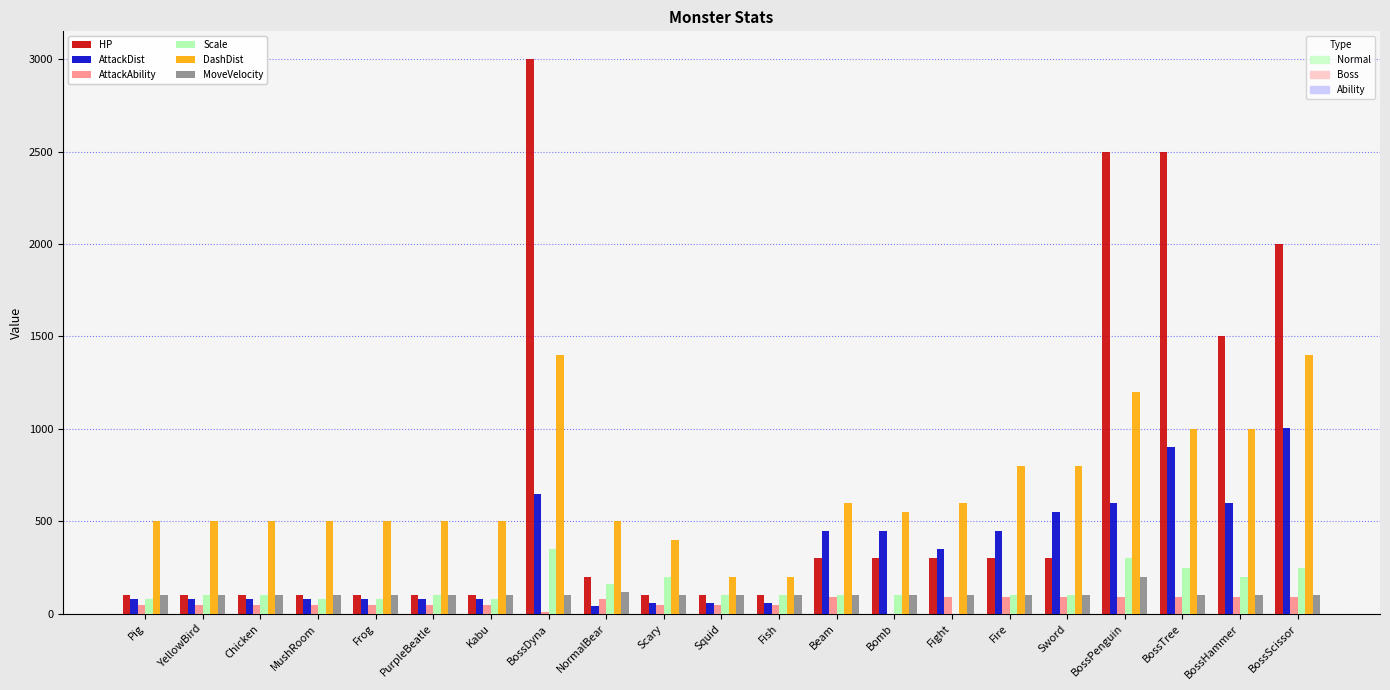

What is the maximum value shown in the chart?

3000